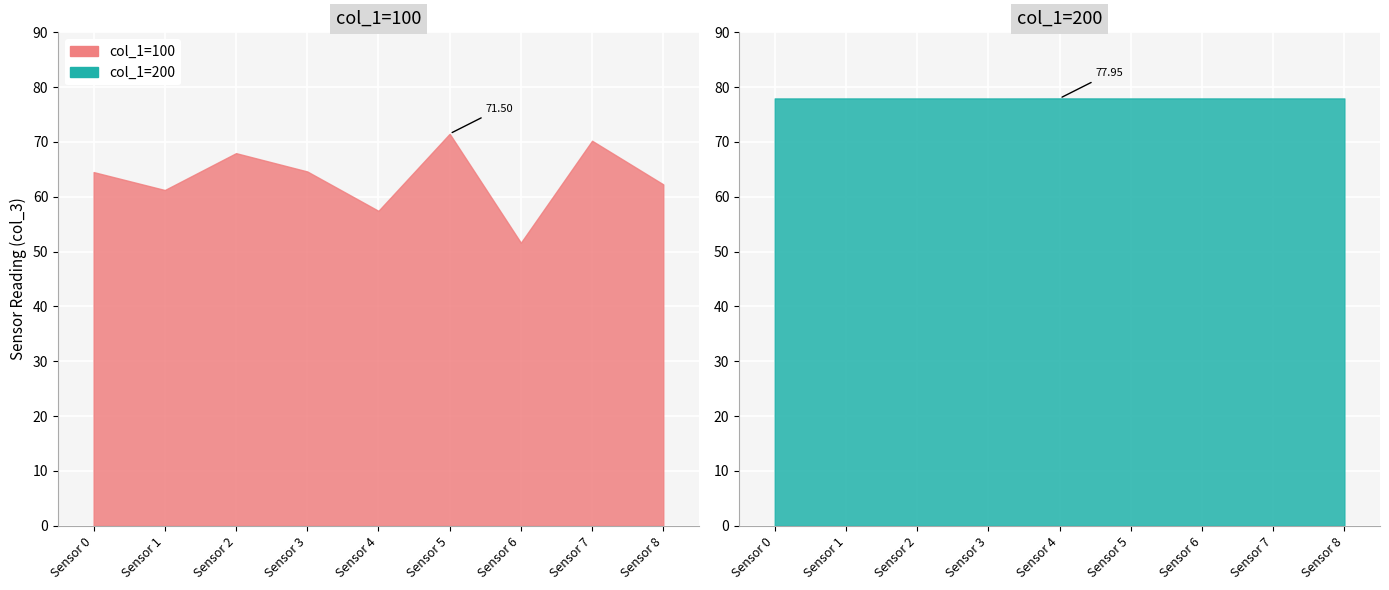

Rank the series at Sensor 7 from highest to lowest value.

col_1=200, col_1=100